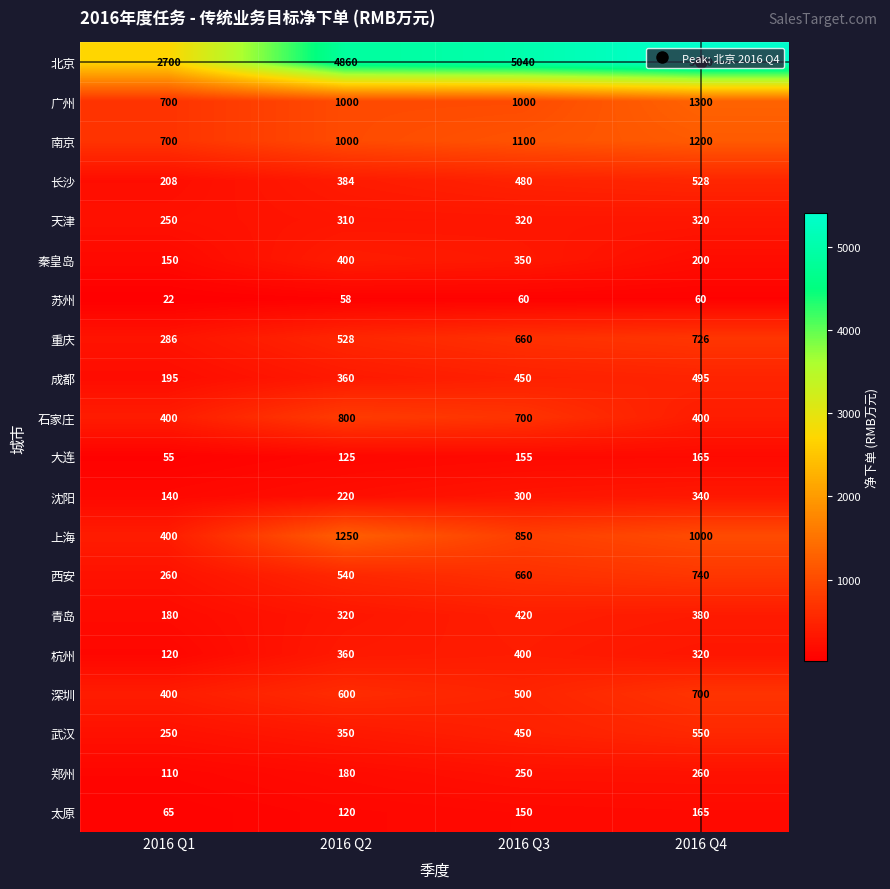

At which category is the sum across all series the highest?

2016 Q4